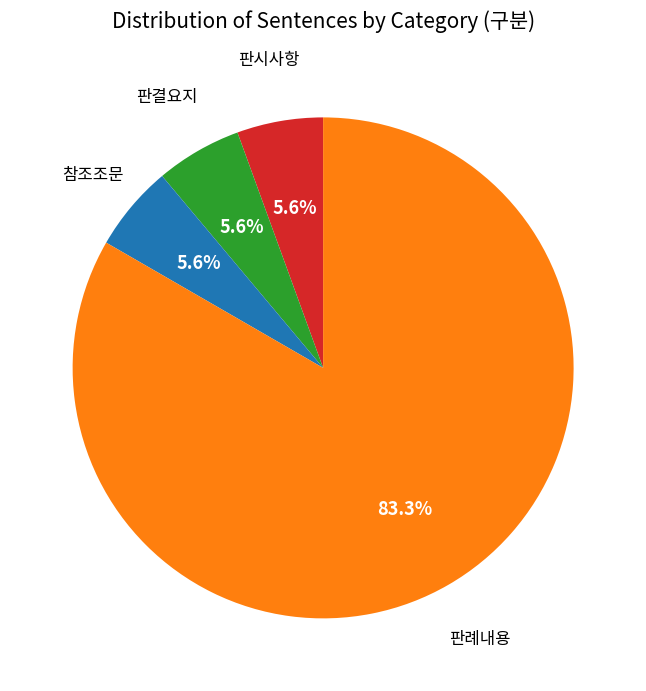

Is there any slice that represents more than half of the pie?

Yes